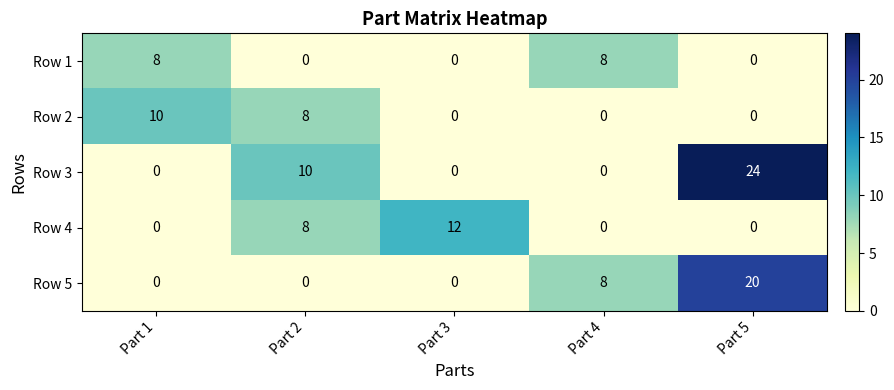

What is the total value across all series at Part 2?

26